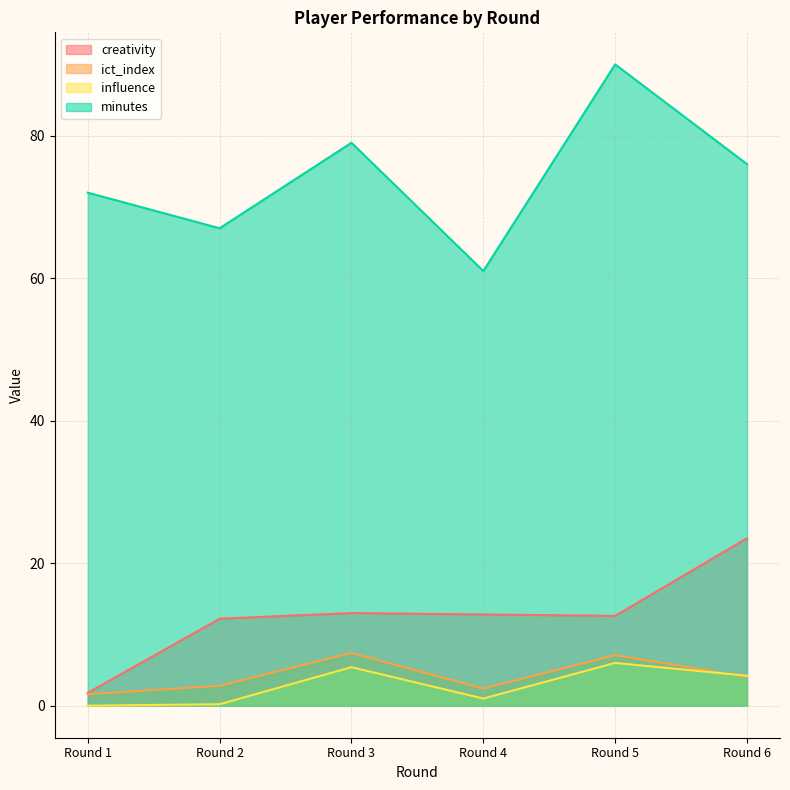

True or false: minutes has a value of 90.0 at Round 5.

True